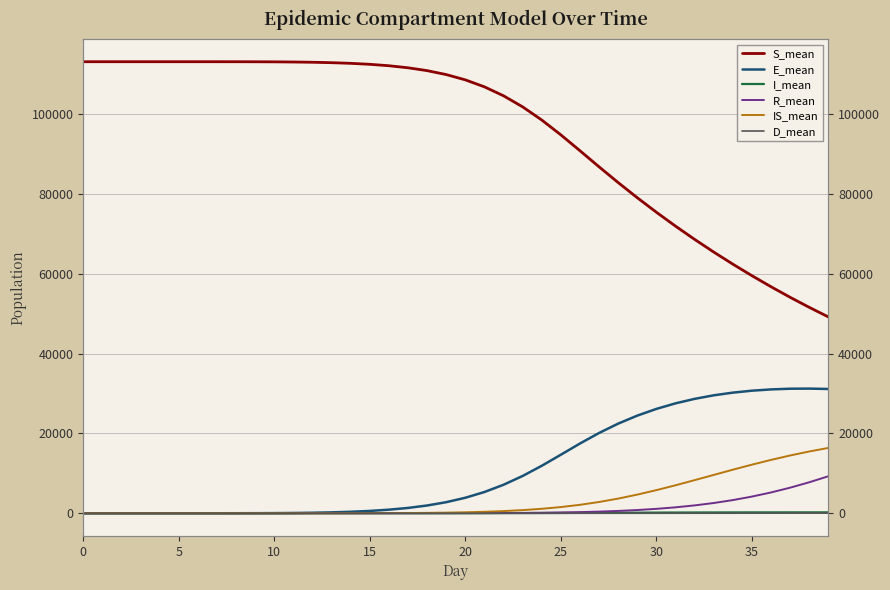

Reading left to right, transcribe all the data shown in this chart.

S_mean: 113093.0	113093.0	113093.0	113093.0	113093.0	113093.0	113092.8	113091.7	113088.0	113078.5	113058.4	113020.6	112955.6	112849.9	112686.8	112442.4	112084.4	111573.7	110858.0	109872.4	108546.3	106797.4	104557.1	101783.7	98492.4	94774.6	90800.6	86768.6	82826.2	79032.2	75397.3	71922.5	68603.6	65431.1	62402.7	59508.6	56740.2	54094.7	51579.7	49182.4
E_mean: 0.0	0.0	0.0	0.0	0.0	0.0	0.2	1.3	4.9	14.0	33.0	68.2	127.8	223.3	369.0	583.9	894.9	1334.3	1943.6	2775.0	3880.9	5320.6	7135.9	9339.6	11886.7	14658.8	17464.5	20104.0	22444.1	24449.6	26132.9	27523.0	28647.9	29536.9	30210.2	30694.9	31018.0	31191.4	31218.5	31124.4
I_mean: 0.0	0.0	0.0	0.0	0.0	0.0	0.0	0.0	0.0	0.0	0.1	0.2	0.3	0.7	1.2	2.0	3.4	5.2	7.8	11.1	16.0	22.7	31.4	42.5	56.4	72.7	91.1	110.4	130.4	147.7	164.5	179.5	191.0	201.2	209.9	216.7	220.5	223.6	226.3	227.3
R_mean: 0.0	0.0	0.0	0.0	0.0	0.0	0.0	0.0	0.0	0.0	0.0	0.0	0.1	0.2	0.6	1.2	2.3	4.2	7.5	13.0	21.5	34.7	55.4	85.7	130.8	195.1	286.3	412.7	582.6	809.0	1104.1	1484.3	1965.1	2563.0	3293.1	4172.9	5207.4	6402.6	7756.1	9260.3
IS_mean: 0.0	0.0	0.0	0.0	0.0	0.0	0.0	0.0	0.0	0.0	0.2	0.6	1.7	4.1	9.1	17.8	33.1	57.8	96.8	155.5	241.7	366.6	541.8	786.1	1116.0	1552.6	2115.4	2820.4	3674.3	4668.3	5789.8	7004.7	8286.8	9597.8	10903.5	12166.7	13360.5	14466.2	15467.2	16360.9
D_mean: 0.0	0.0	0.0	0.0	0.0	0.0	0.0	0.0	0.0	0.0	0.0	0.0	0.0	0.0	0.0	0.0	0.0	0.0	0.0	0.0	0.0	0.0	0.0	0.1	0.2	0.3	0.6	1.0	1.5	2.3	3.5	5.1	7.1	9.6	12.9	16.9	21.6	27.4	34.0	41.2